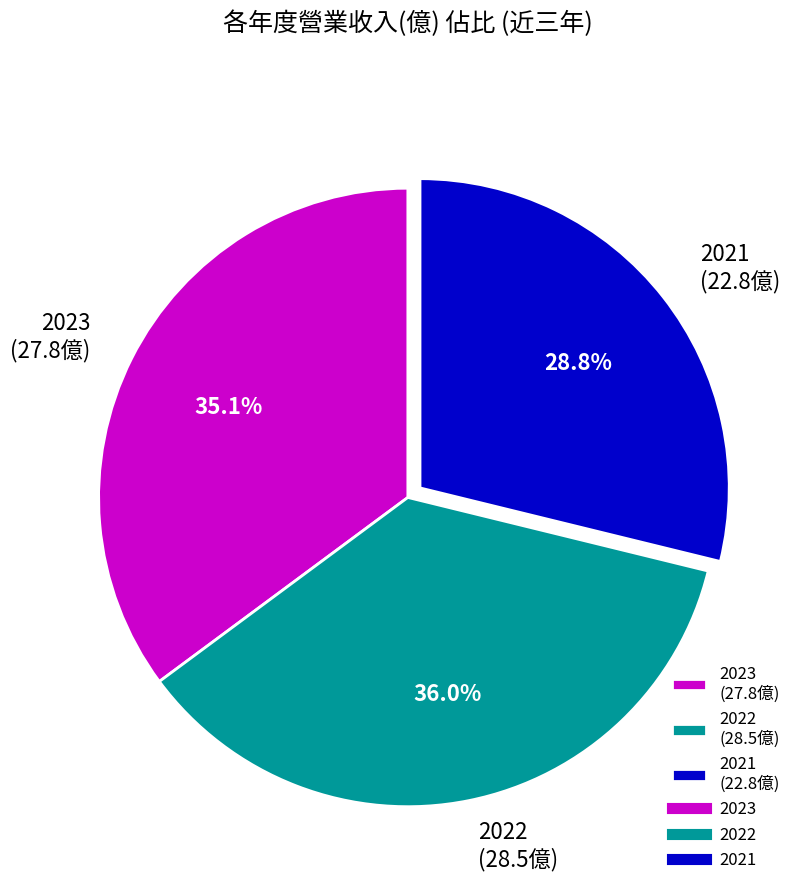

Count the number of slices in the pie.

3